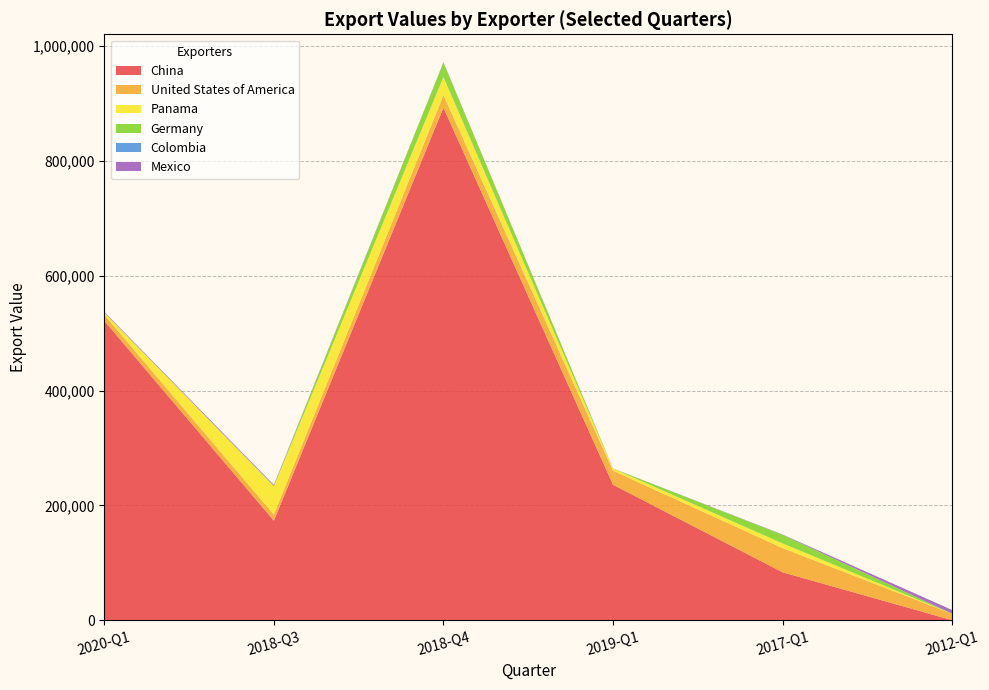

Reading right to left, what are all the values shown in this chart?

China: 156	83555	236062	892784	173517	521565
United States of America: 10908	42229	24416	21699	10725	10459
Panama: 113	8019	3714	31585	49164	3829
Germany: 211	15063	62	25613	731	54
Colombia: 3	0	9	92	0	283
Mexico: 6459	523	198	214	1641	1069